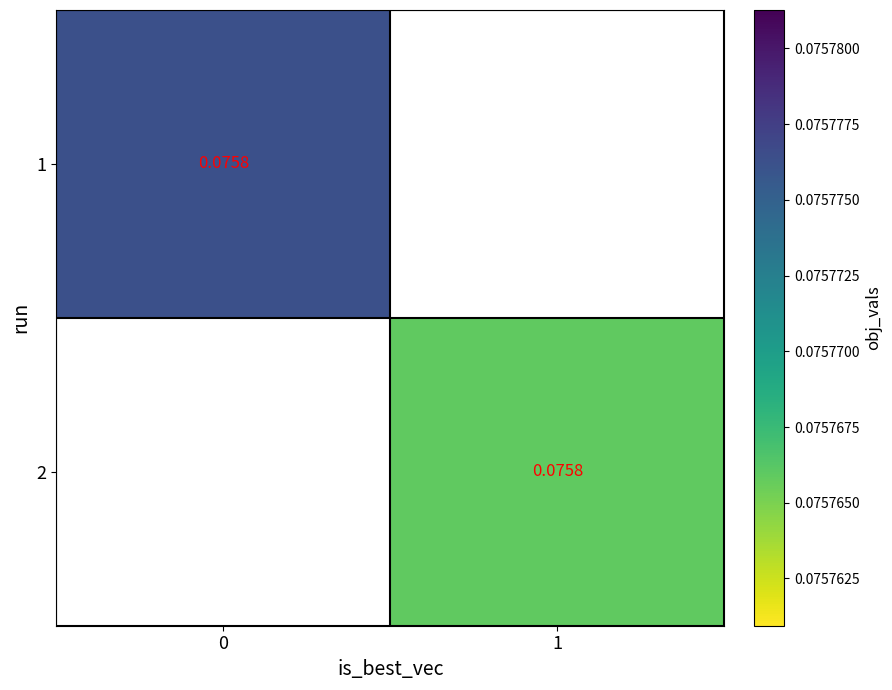

Rank the categories by 2 value from highest to lowest.

0, 1